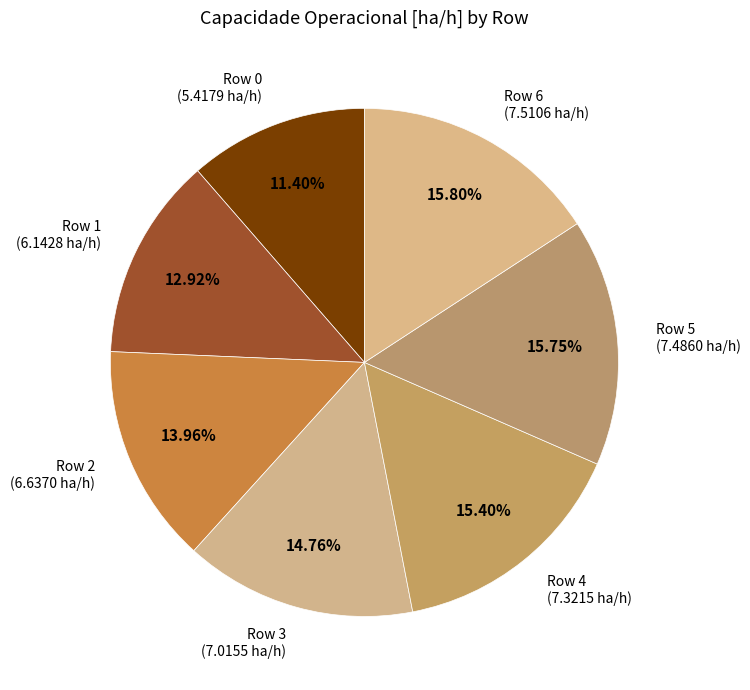

Is there any slice that represents more than half of the pie?

No